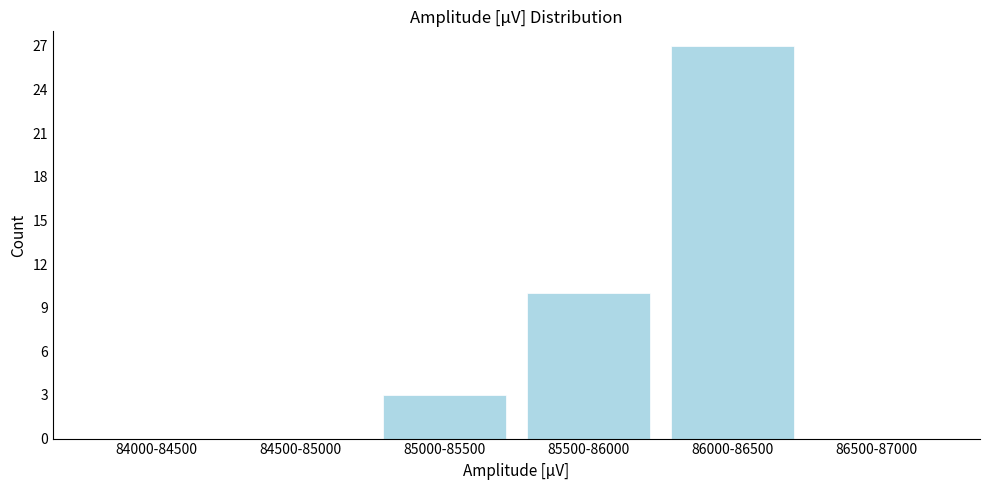

Reading left to right, transcribe all the data shown in this chart.

84000-84500=0	84500-85000=0	85000-85500=3	85500-86000=10	86000-86500=27	86500-87000=0